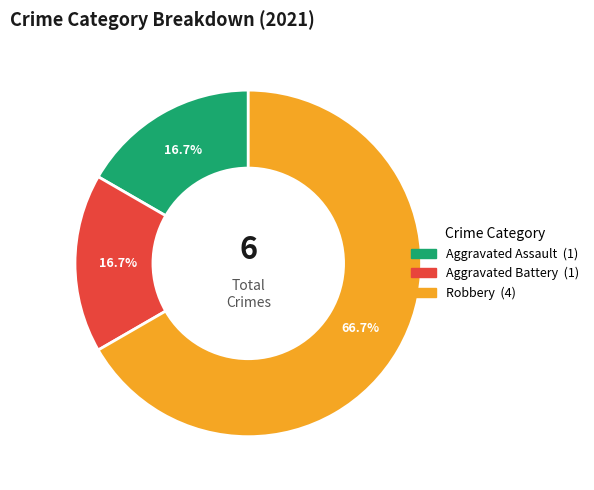

Does any single category account for the majority?

Yes